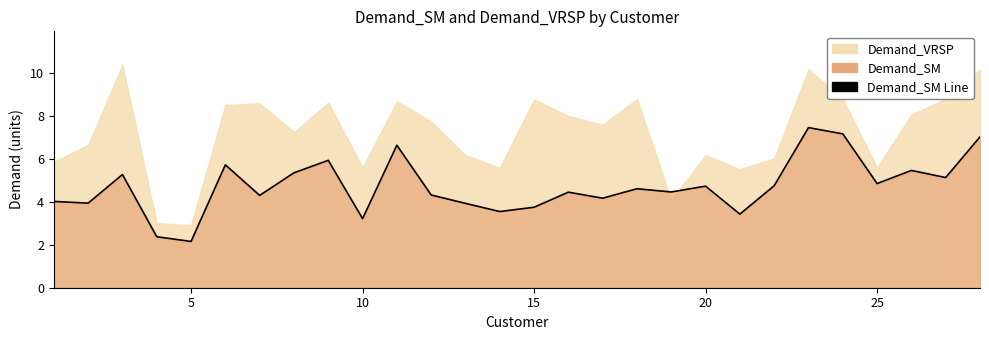

Where is the first local minimum?

5